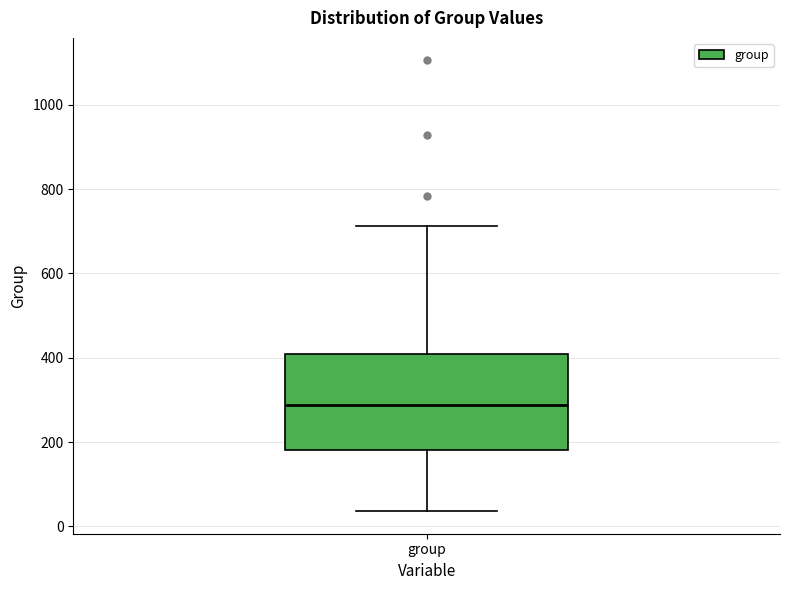

Read this box plot against the y-axis: the position of the median line, the range covered by the box, and the ends of both whiskers. The values are not printed on the chart, so give them approximately, as read against the axis.

median 280, box 180 to 400, whiskers 40 to 720